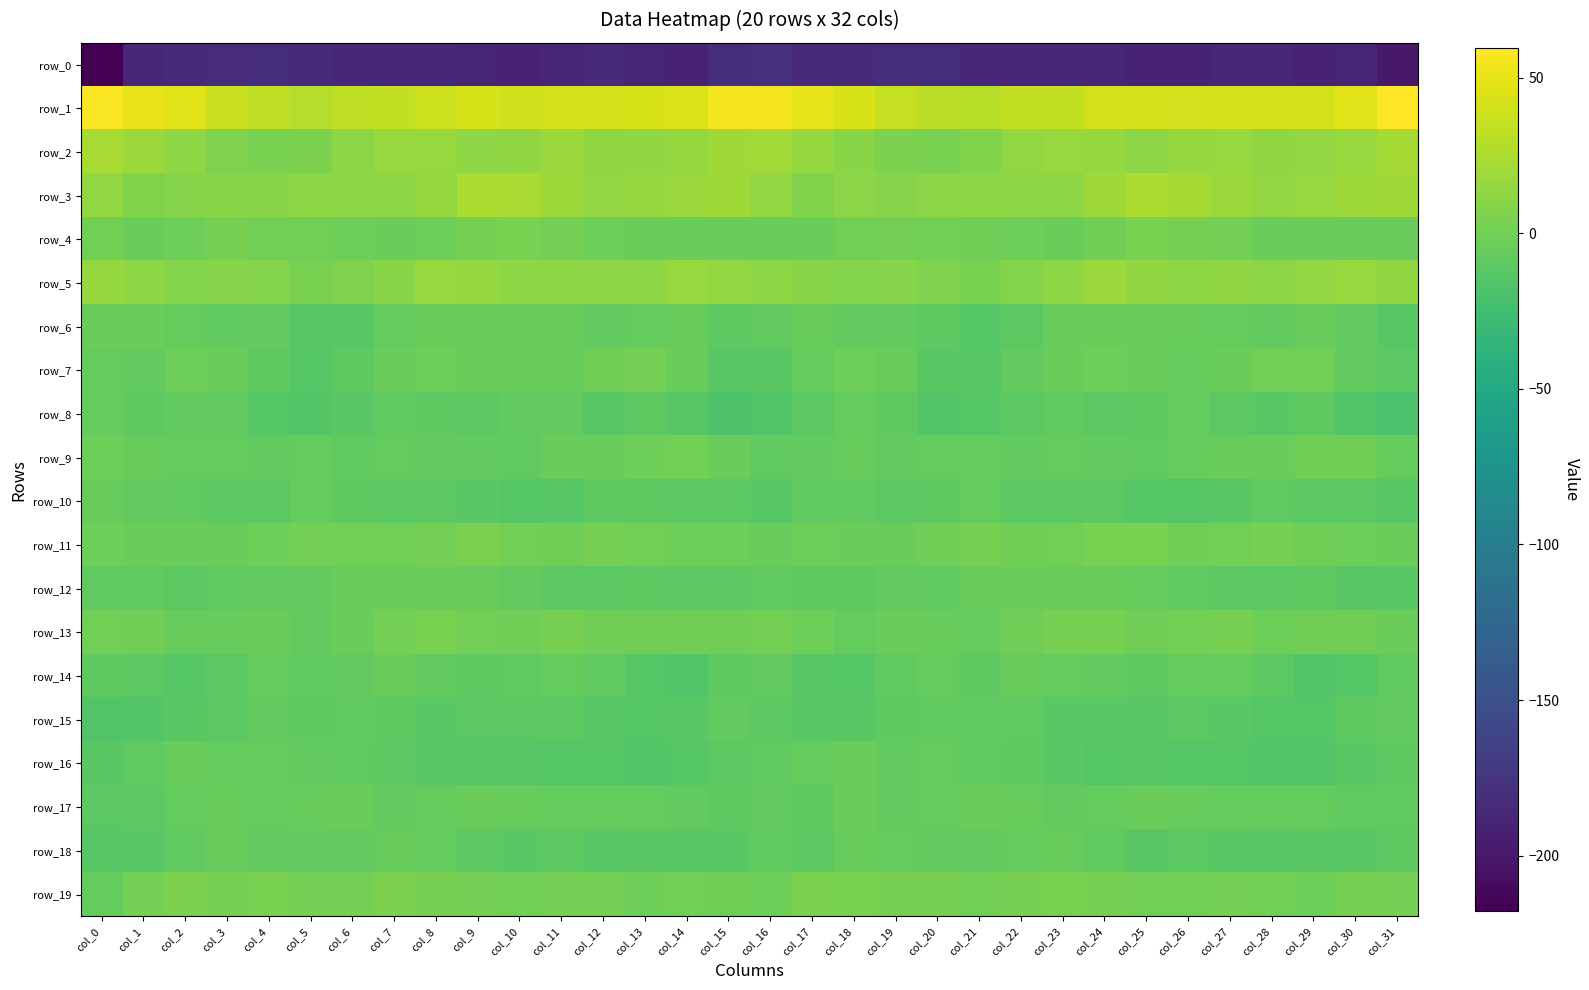

Between col_10 and col_24, which is larger?

col_24